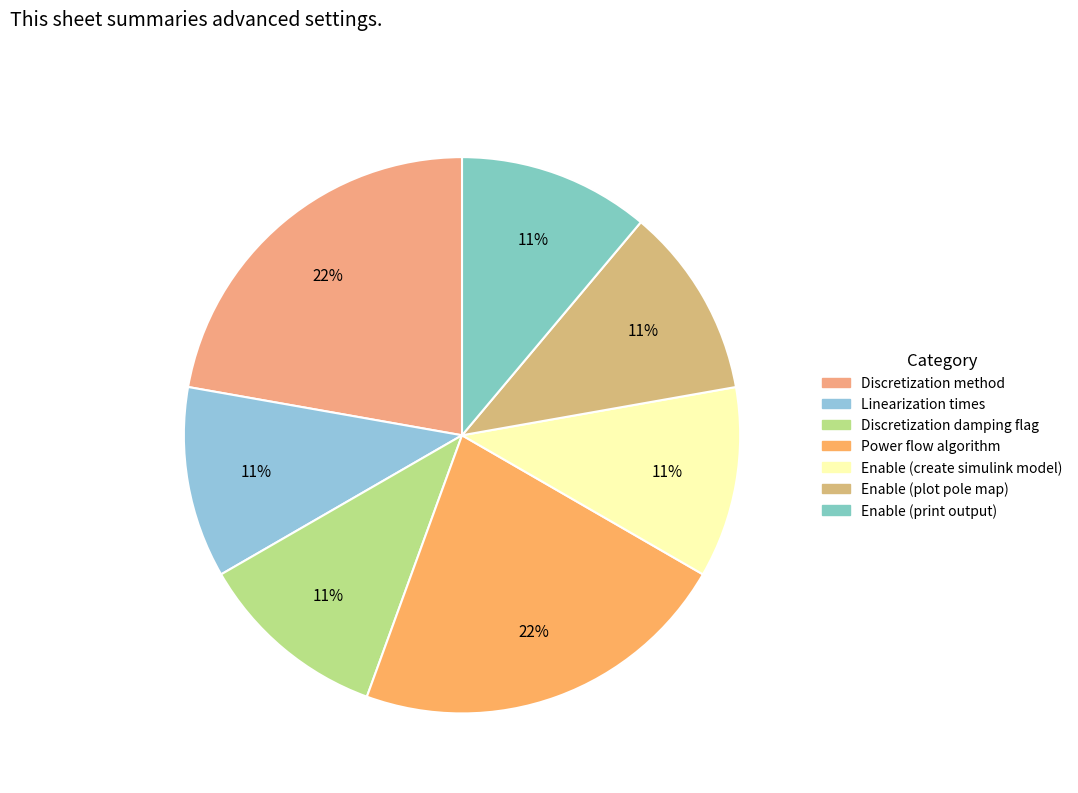

How many slices are in this pie chart?

7